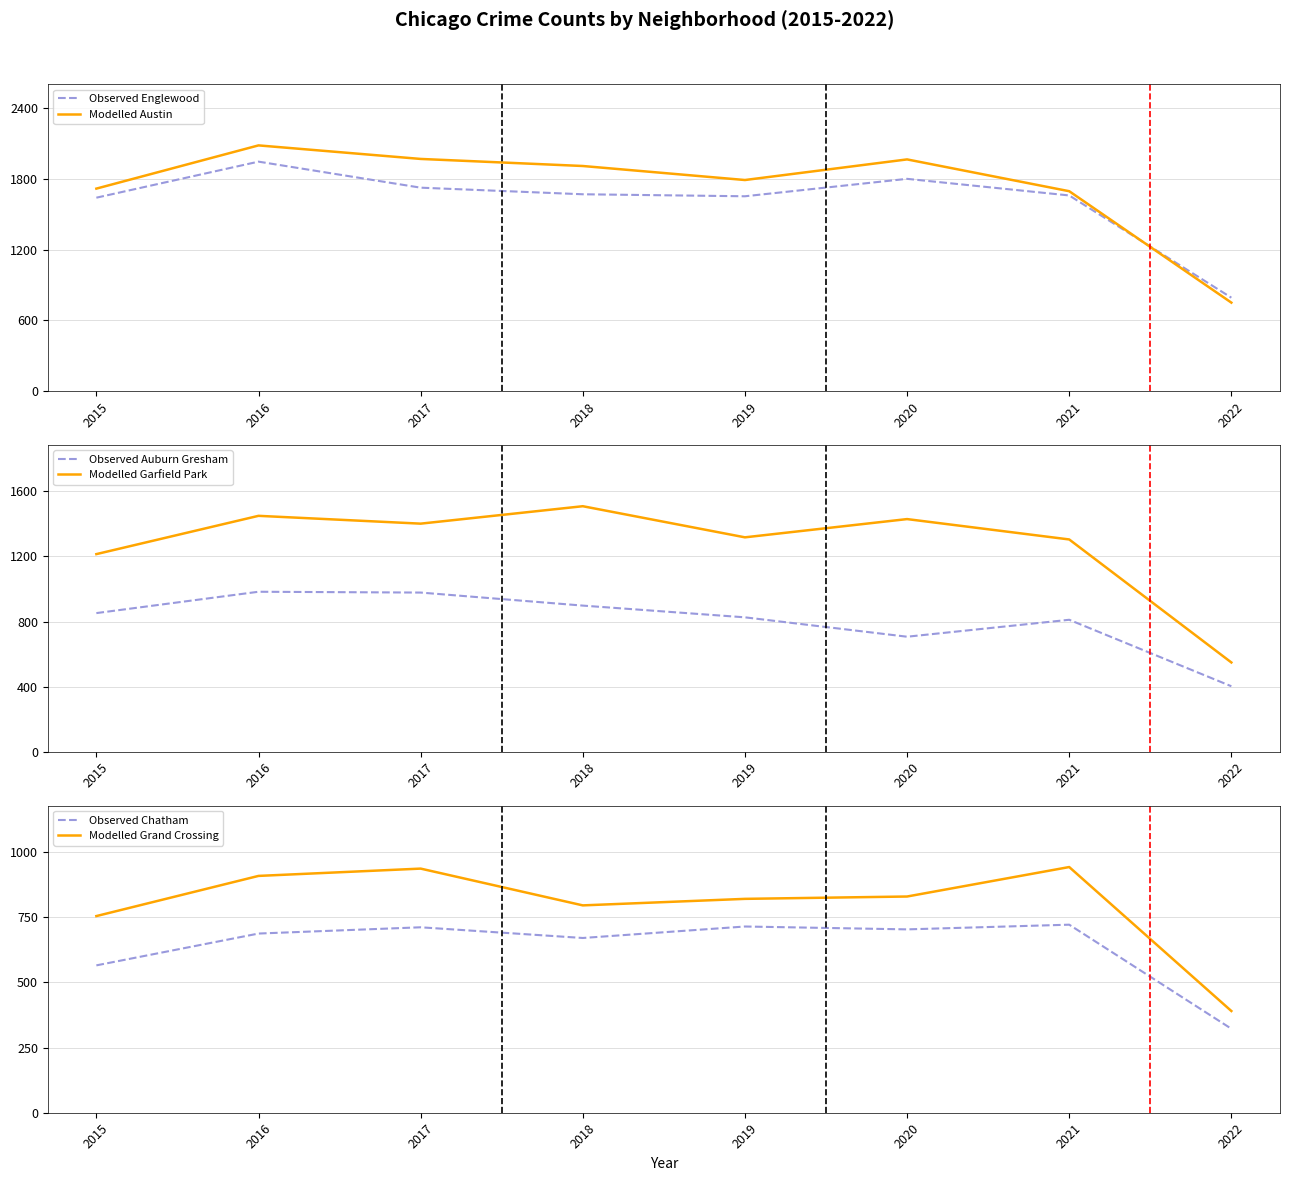

At which category is the sum across all series the highest?

2016